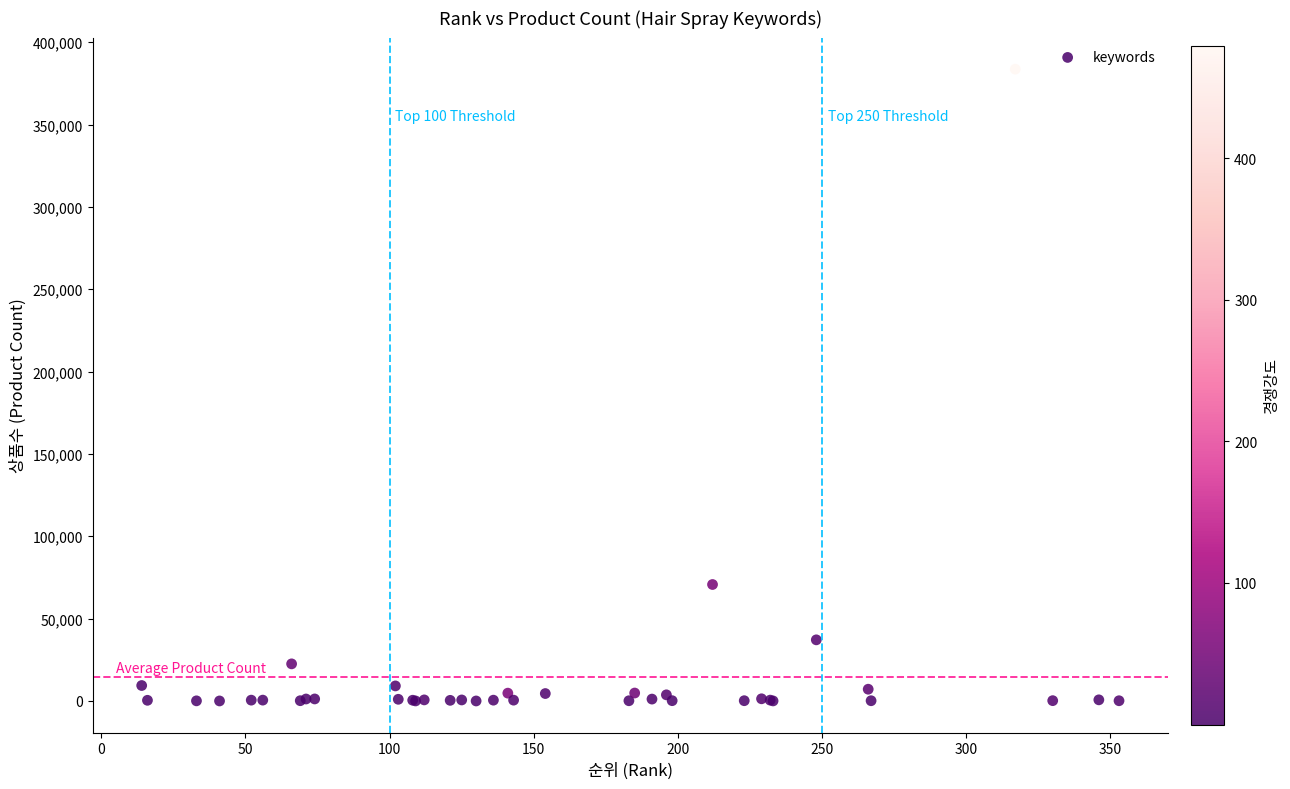

What Y value in the scatter plot is closest to 191808?

70714